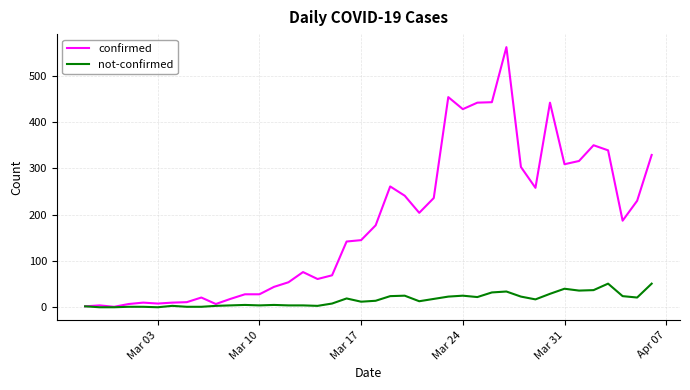

What is the maximum value shown in the chart?

562